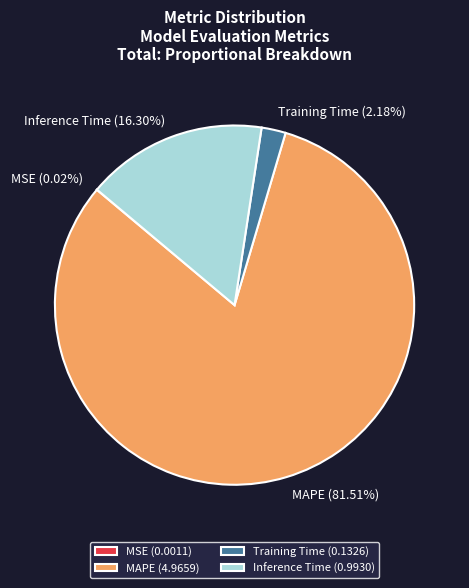

Does MAPE represent more than half of the total?

Yes